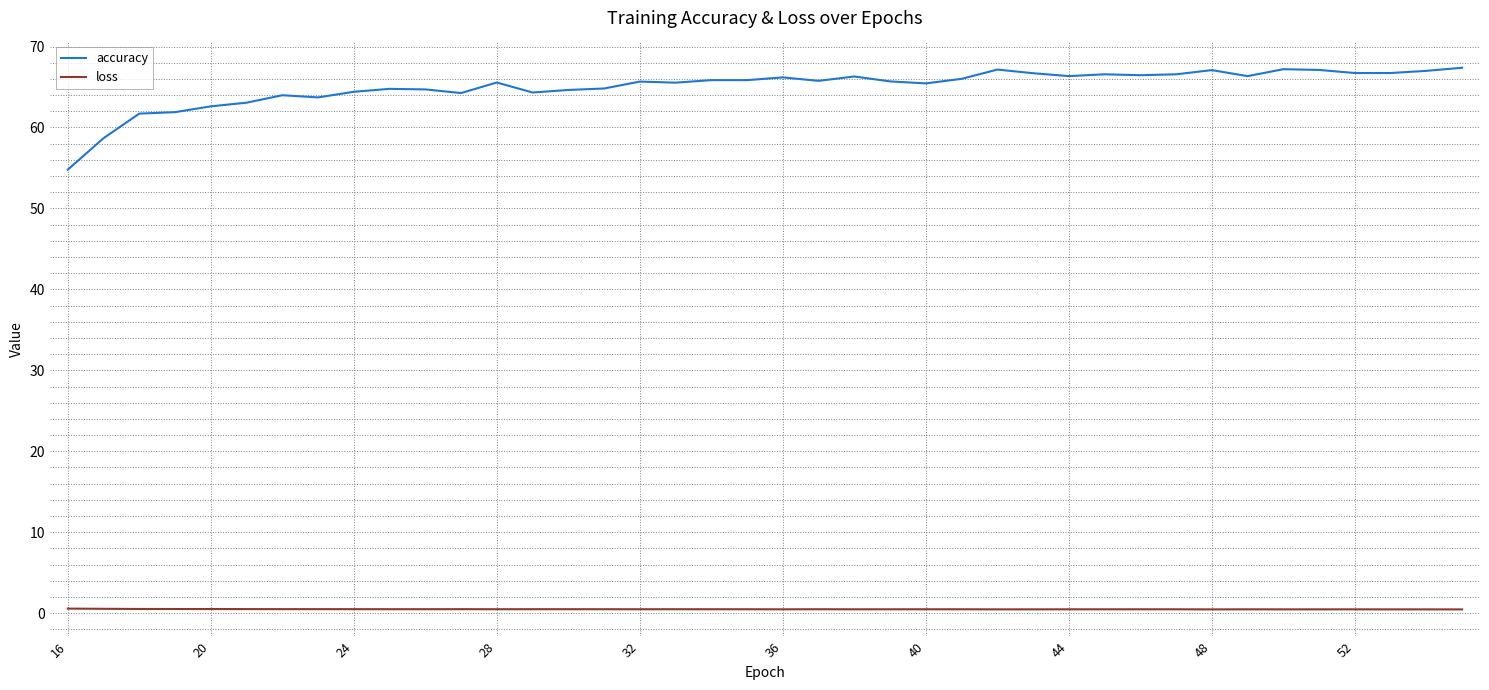

True or false: loss and accuracy cross at least once.

False